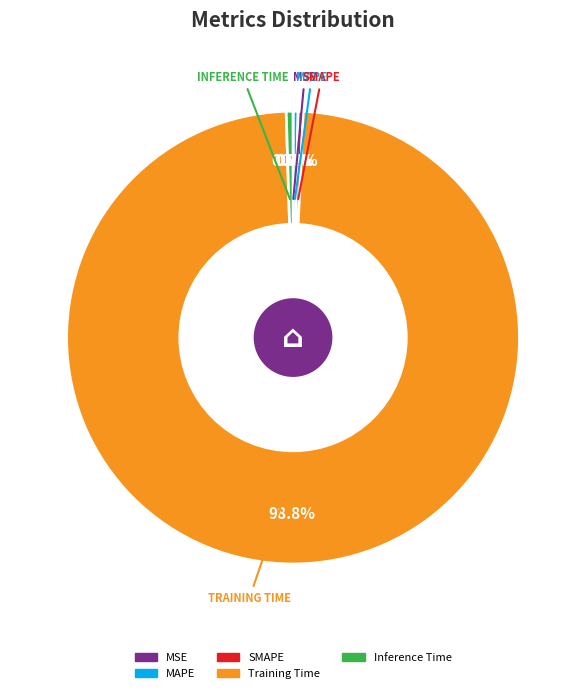

To the nearest percent, what percentage of the pie is Training Time?

99%